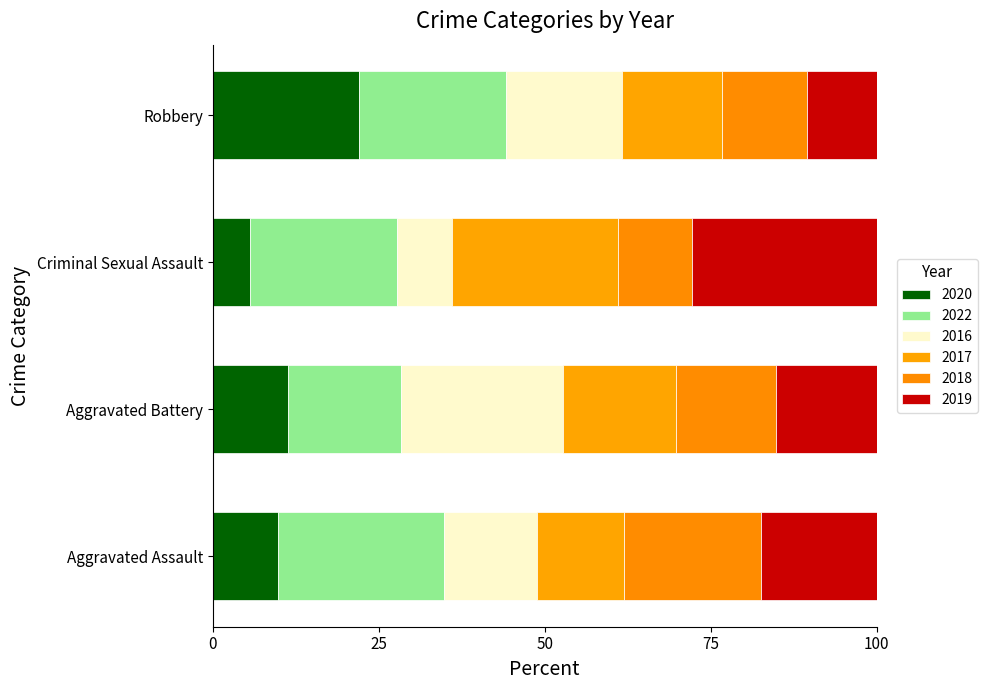

The value of 2017 at Criminal Sexual Assault is 13. True or false?

False